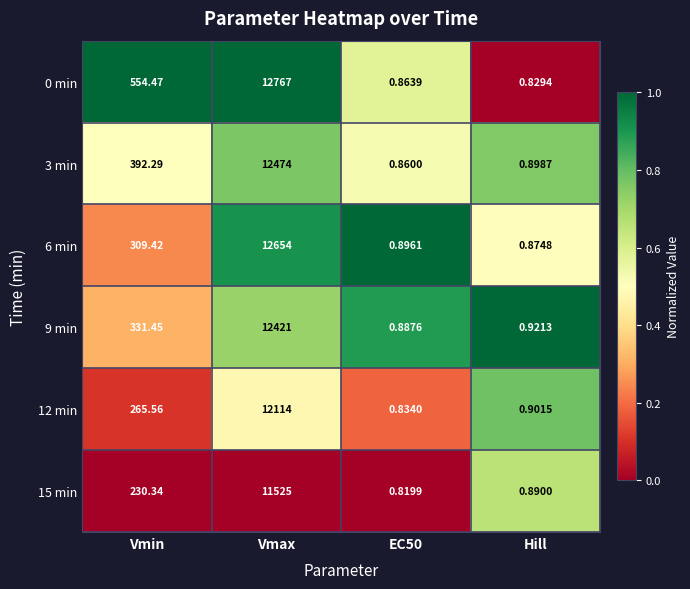

What is the total value across all series at EC50?

5.2